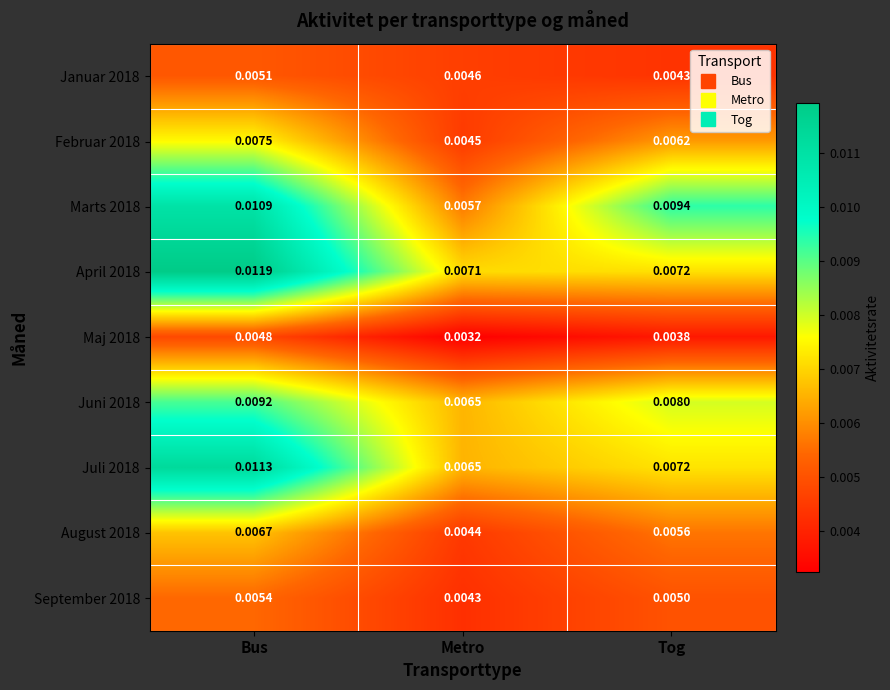

At which category does the chart reach its minimum across all series?

Metro